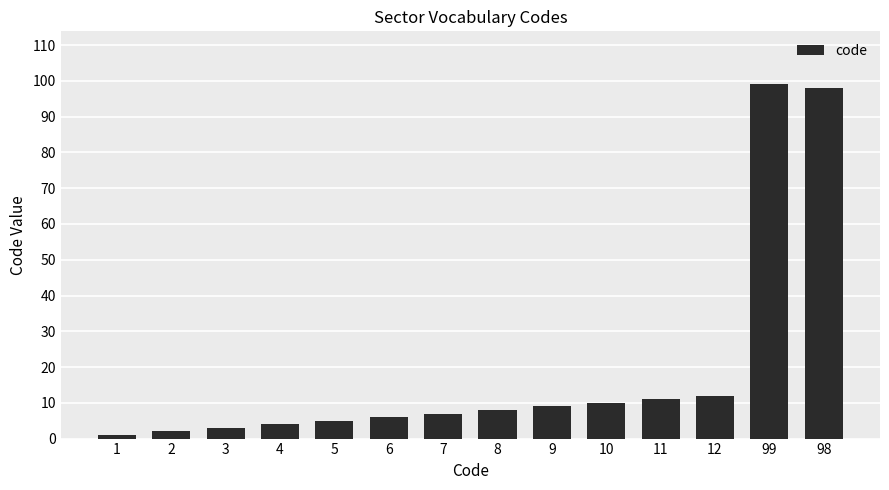

True or false: the data shows 11 at 11.

True